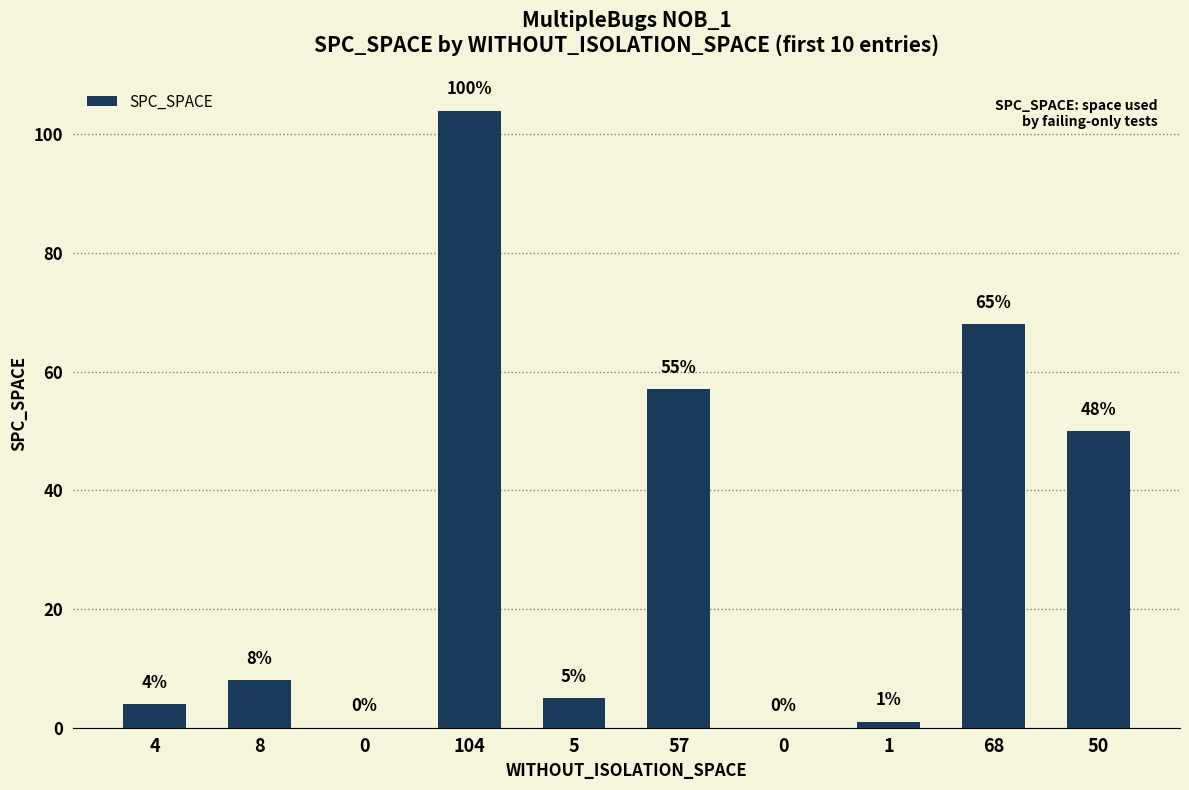

The chart shows a value of 8 at 8. True or false?

True